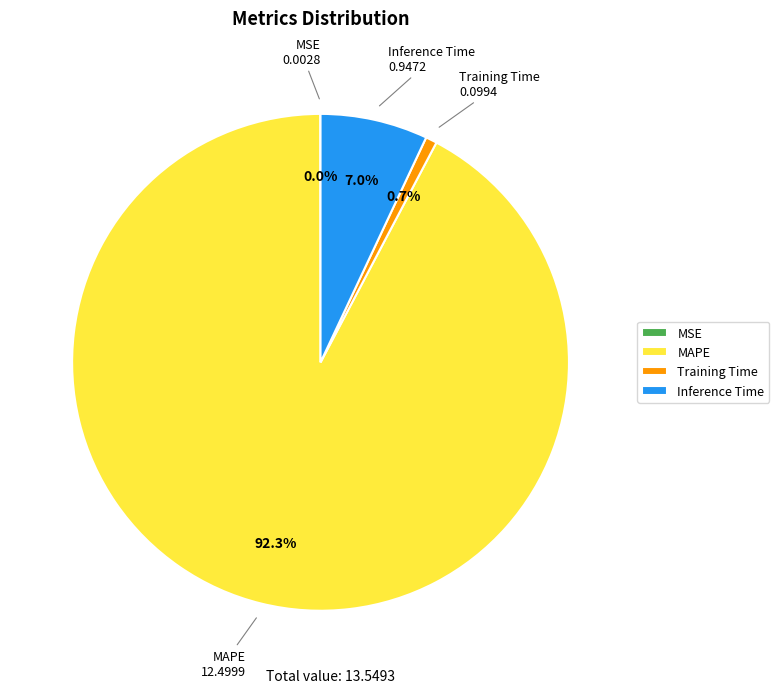

Do Training Time and MAPE together represent more than half of the pie?

Yes